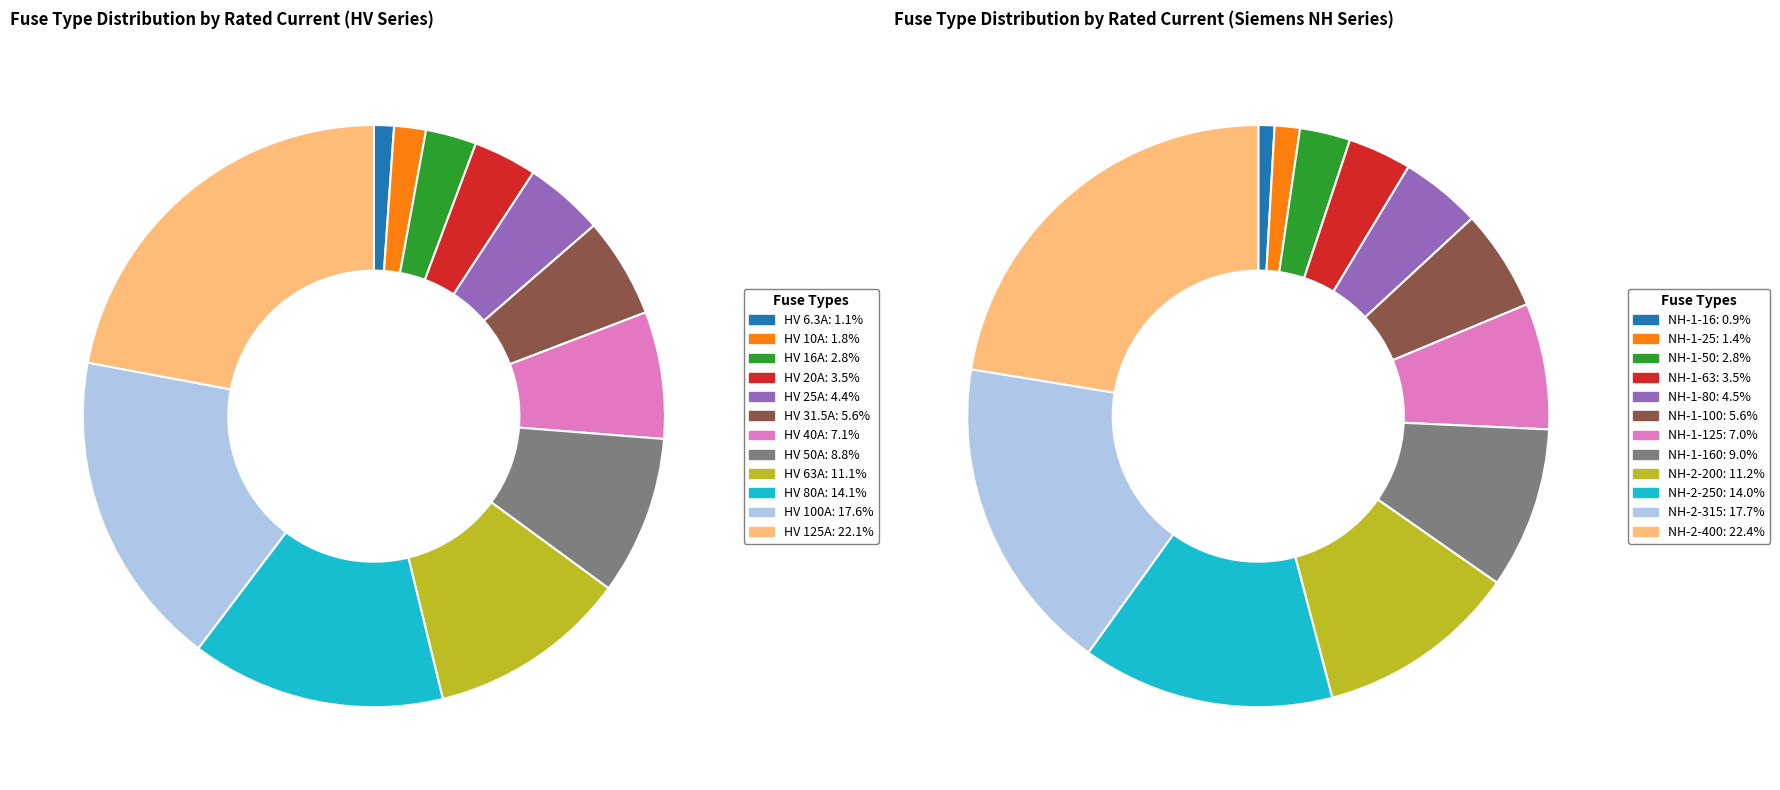

True or false: HV 63A accounts for 11% of the total.

True